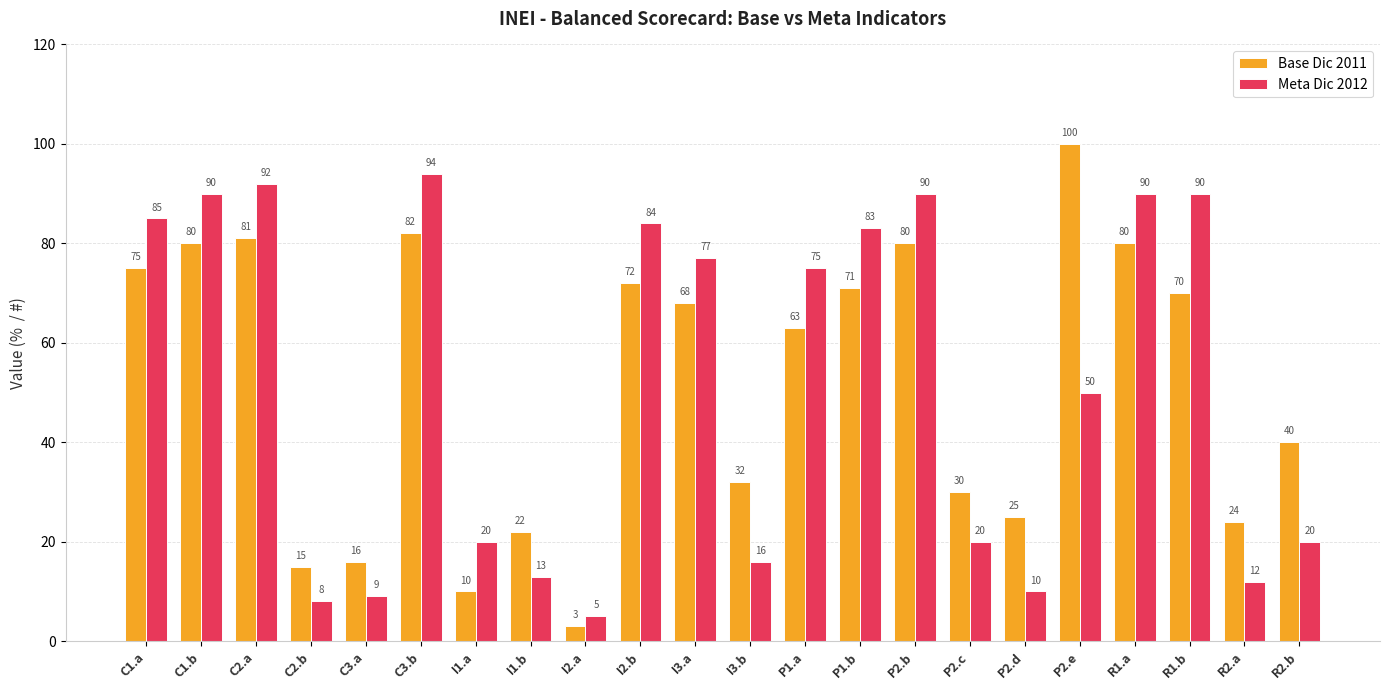

What is the highest value of the Meta Dic 2012 series?

94